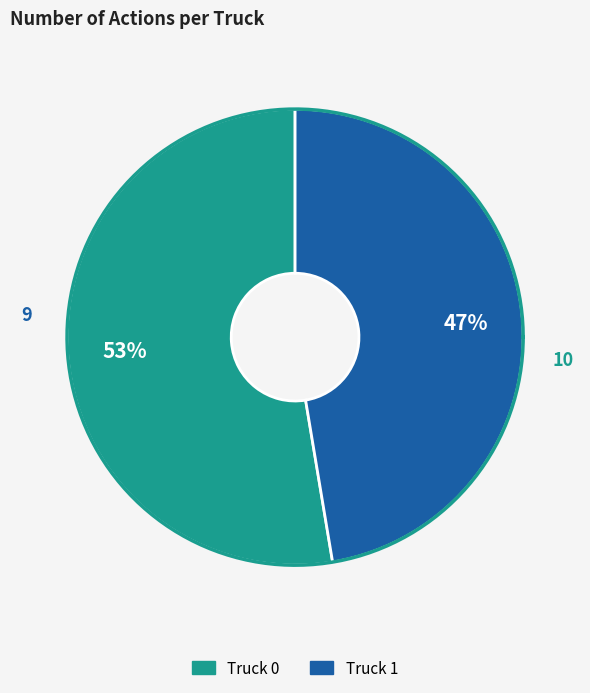

Approximately how many times larger is the value at Truck 0 compared to Truck 1?

1.1